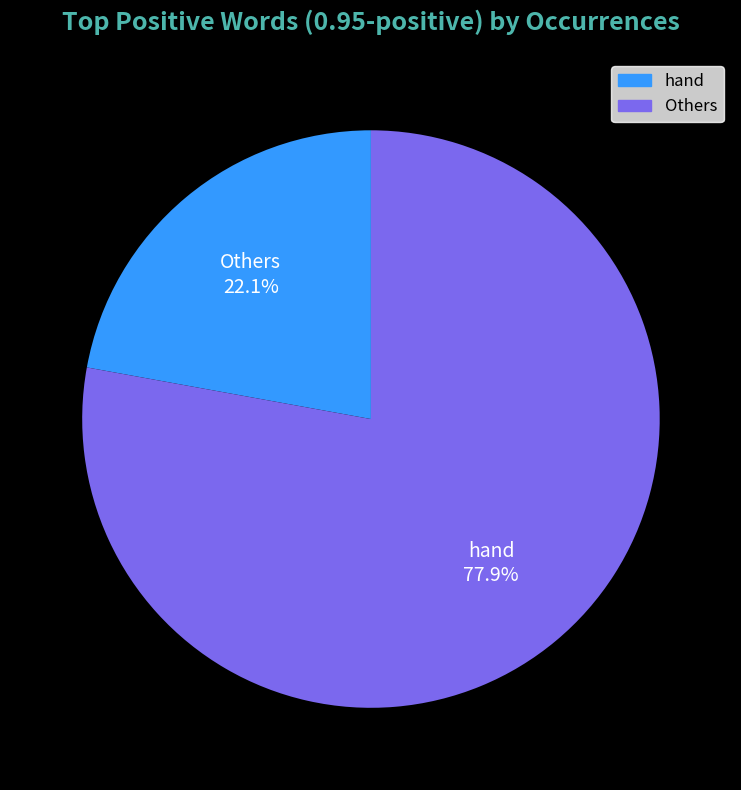

What percentage is NOT represented by hand?

77.9%